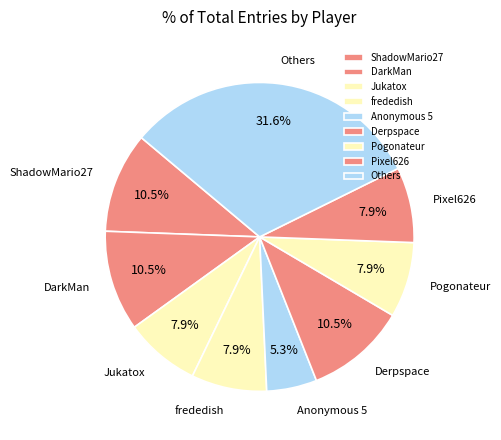

Count the number of slices in the pie.

9